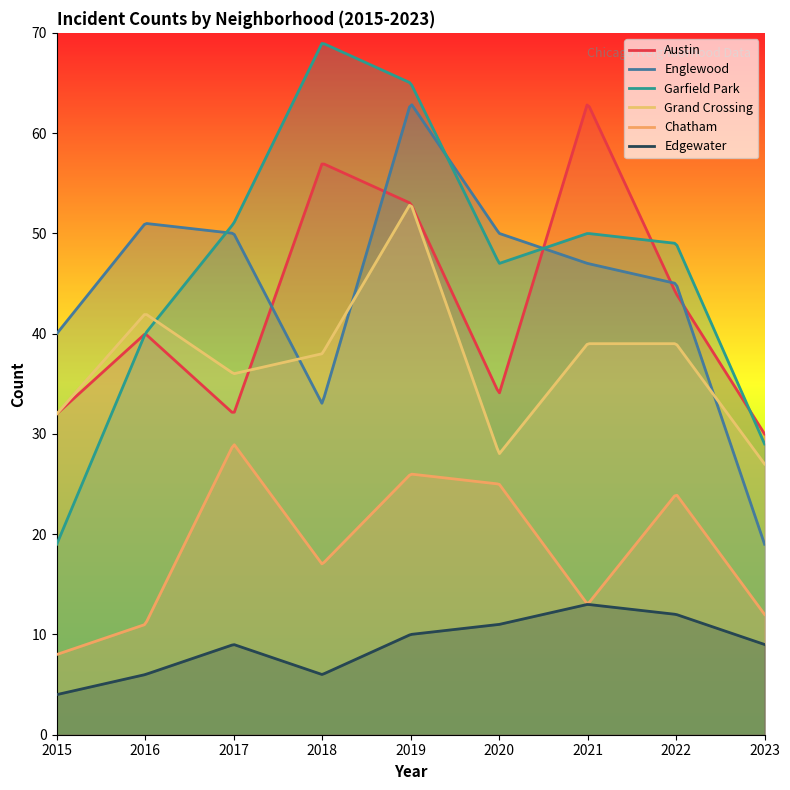

Which series changed the most between 2020 and 2021?

Austin